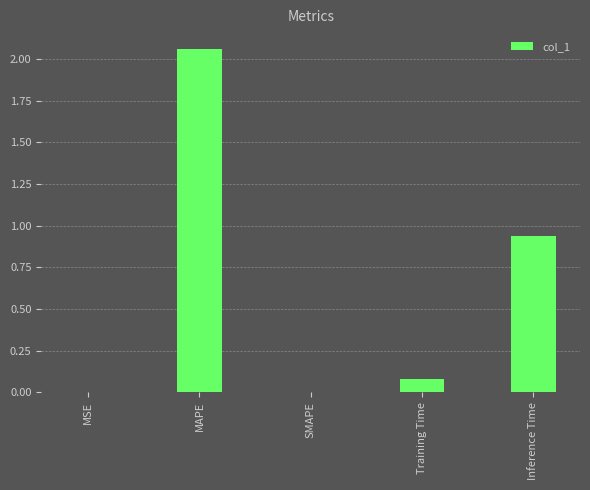

What is the change in value from Training Time to Inference Time?

+0.9